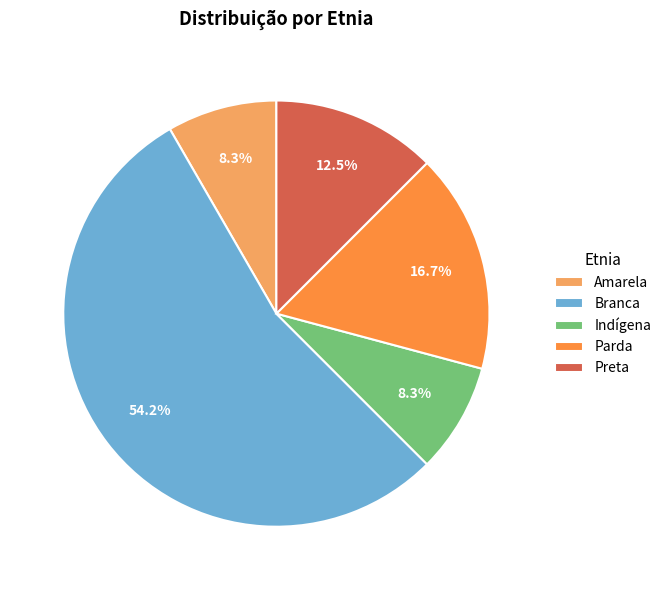

How many slices are in this pie chart?

5